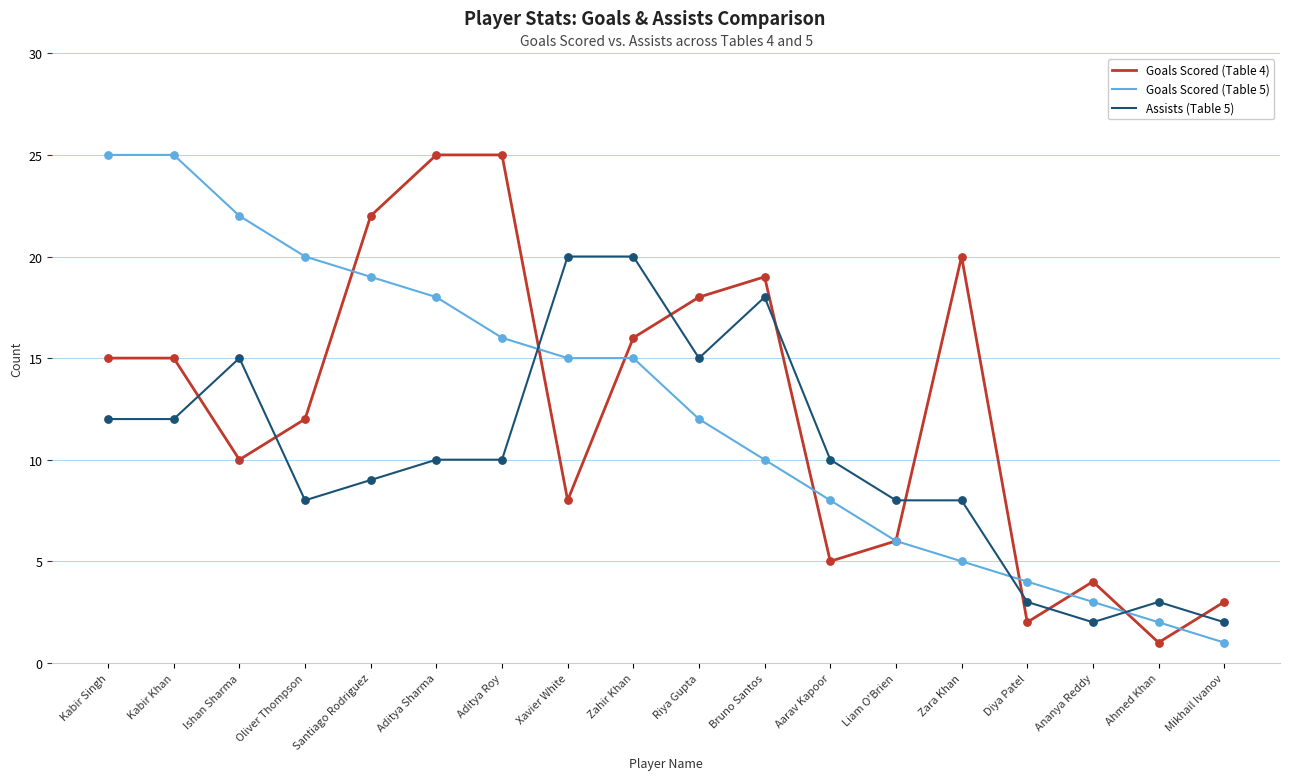

What is the total value across all series at Liam O'Brien?

20